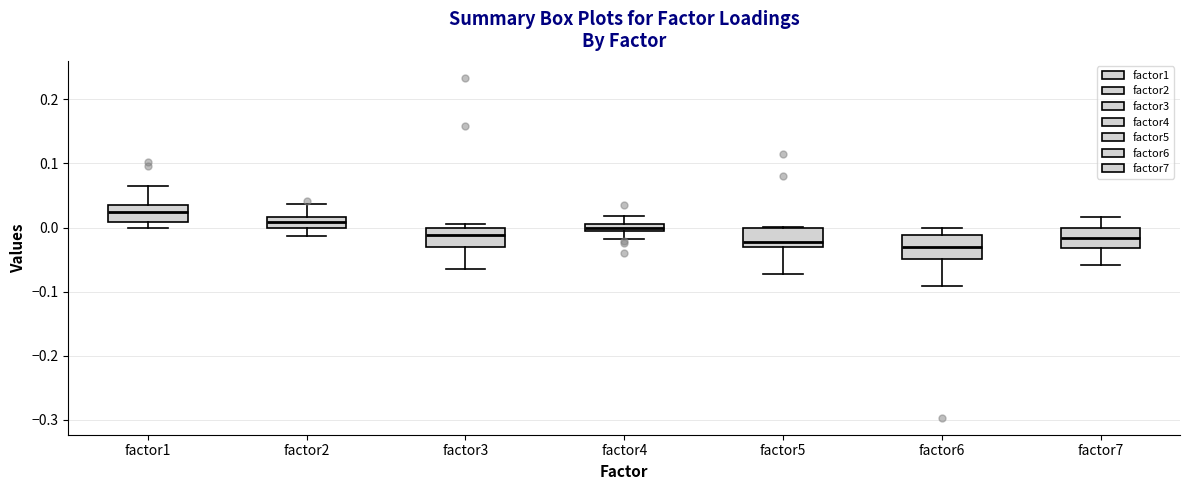

Where does the lower whisker of the box for factor6 end on the y-axis? The values are not printed on the chart, so give them approximately, as read against the axis.

-0.09